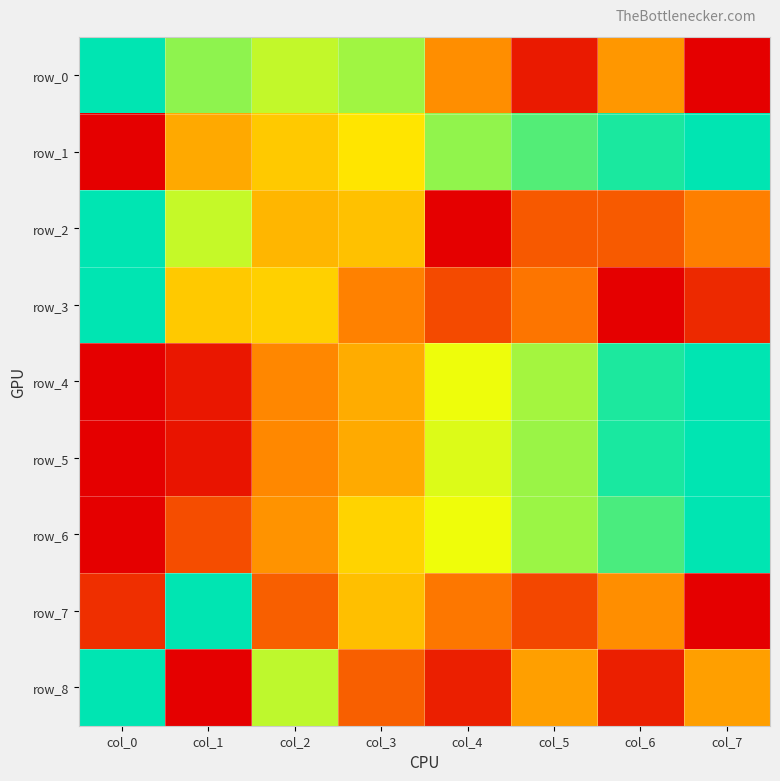

What value does the row_3 series have at col_3?

0.3